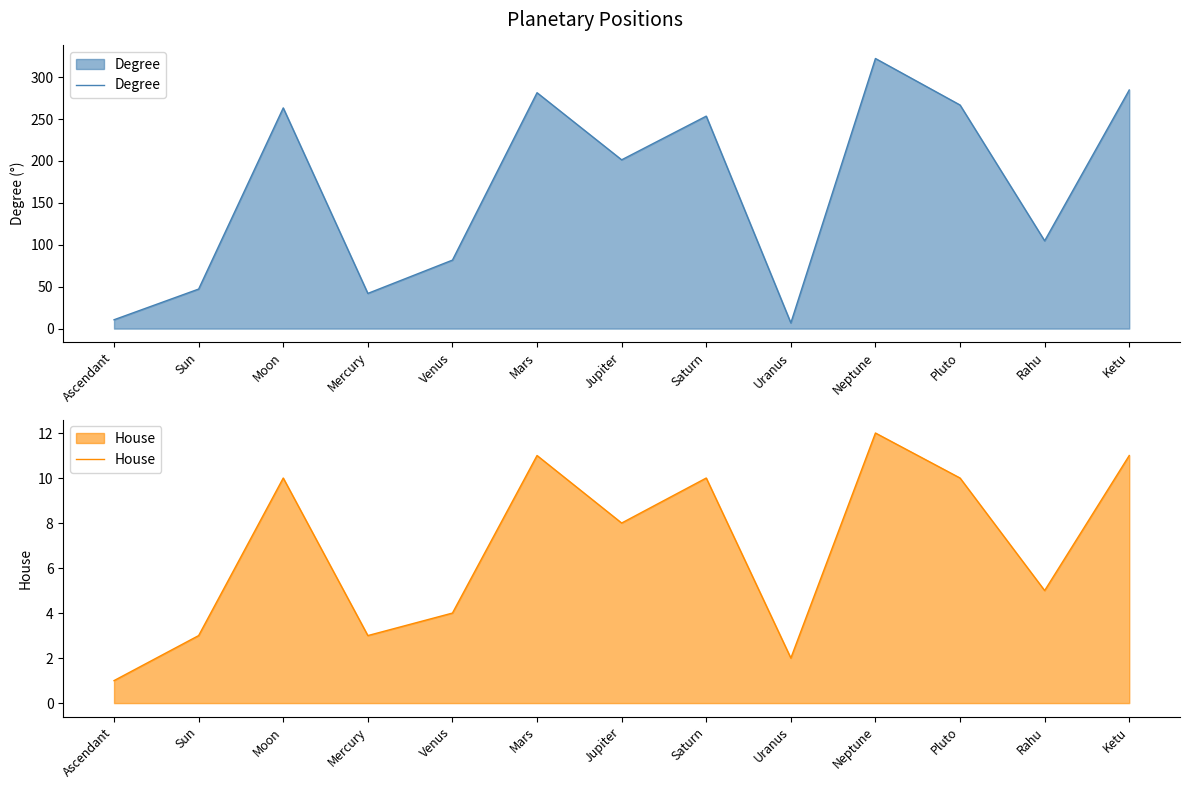

True or false: House and Degree intersect in this chart.

False